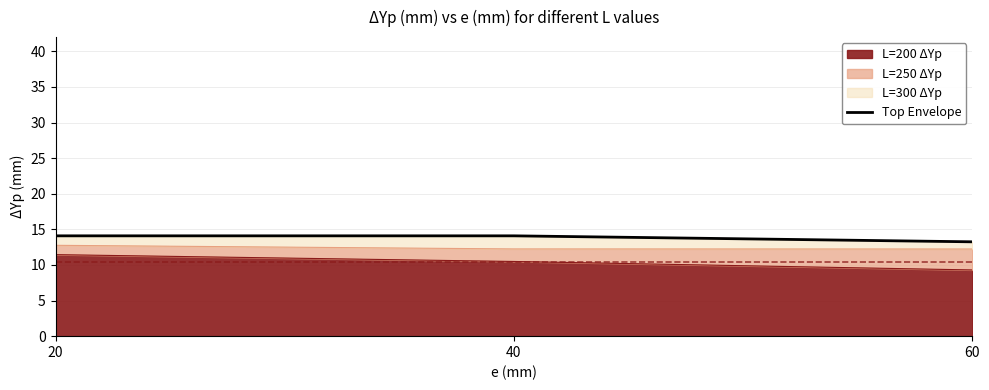

Count the number of values greater than 14.

2